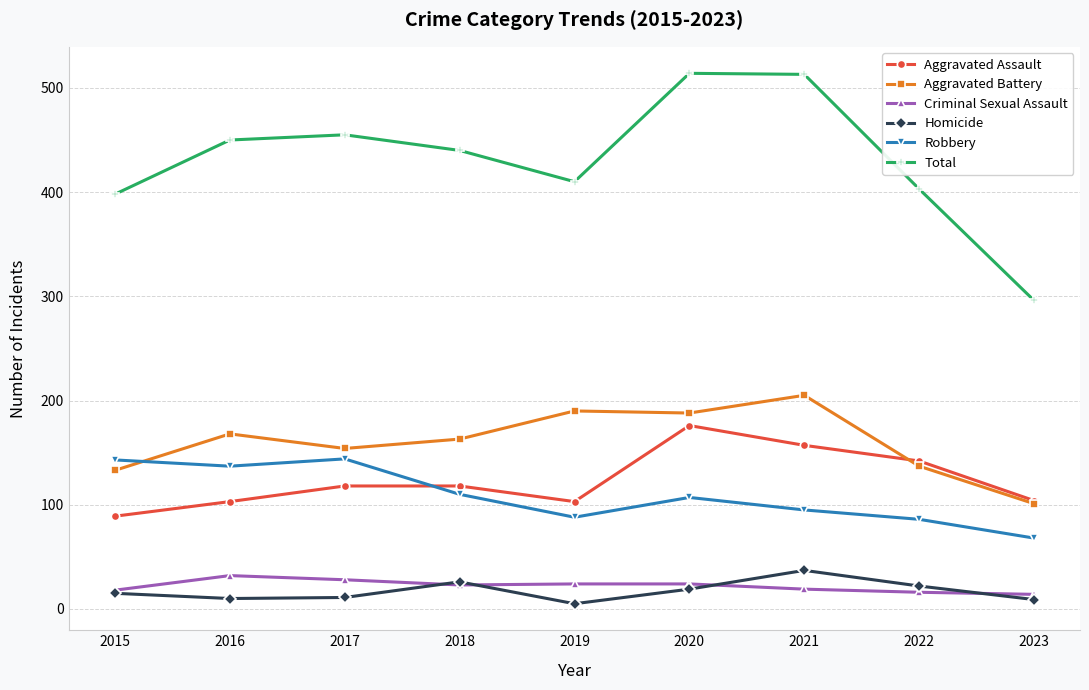

What is the highest value of the Aggravated Battery series?

205